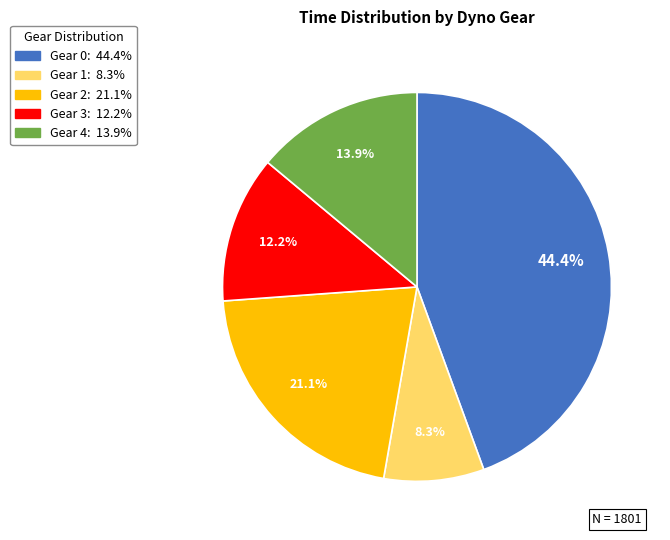

Is there a majority slice in this chart?

No